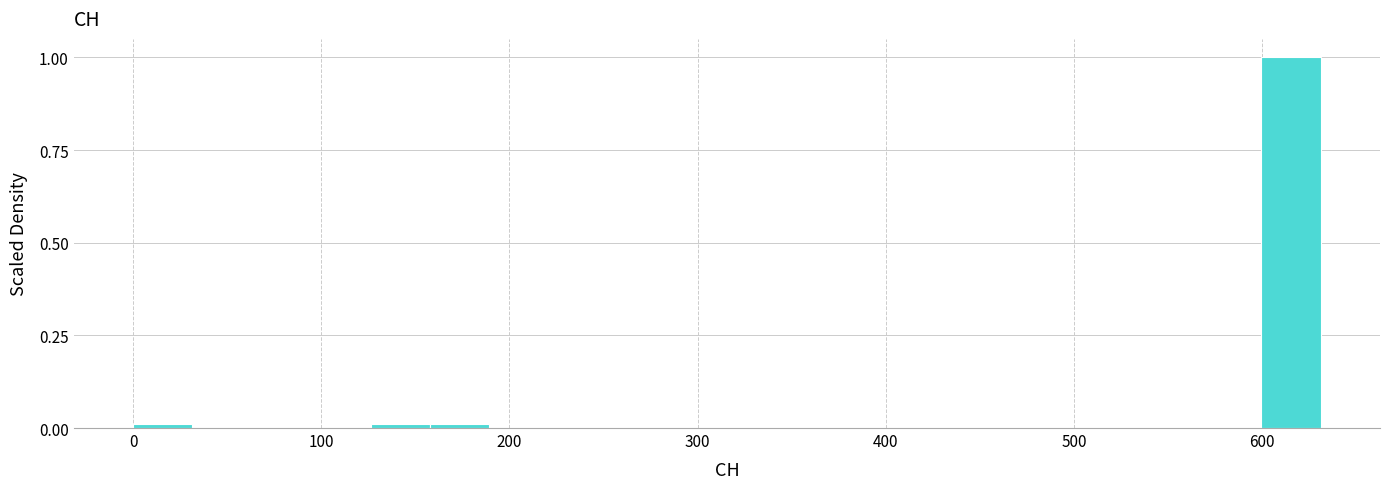

Read against the x-axis, roughly where is the centre of the tallest bar?

620